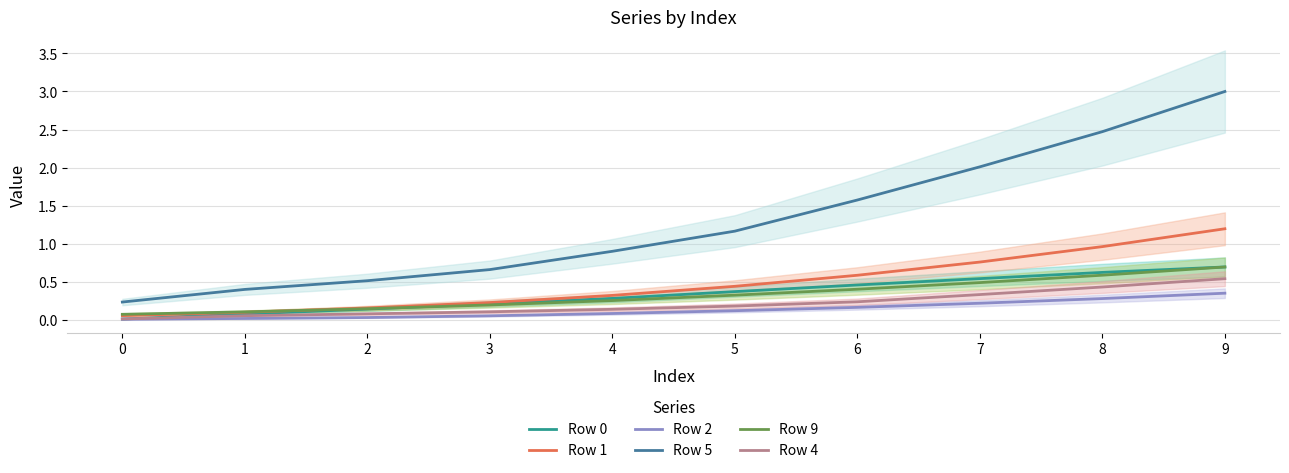

Reading left to right, list all the values displayed in this chart.

Row 0: 0=0.0	1=0.1	2=0.1	3=0.2	4=0.3	5=0.4	6=0.5	7=0.5	8=0.6	9=0.7
Row 1: 0=0.1	1=0.1	2=0.2	3=0.2	4=0.3	5=0.4	6=0.6	7=0.8	8=1.0	9=1.2
Row 2: 0=0.0	1=0.0	2=0.0	3=0.1	4=0.1	5=0.1	6=0.2	7=0.2	8=0.3	9=0.4
Row 5: 0=0.2	1=0.4	2=0.5	3=0.7	4=0.9	5=1.2	6=1.6	7=2.0	8=2.5	9=3.0
Row 9: 0=0.1	1=0.1	2=0.1	3=0.2	4=0.3	5=0.3	6=0.4	7=0.5	8=0.6	9=0.7
Row 4: 0=0.0	1=0.1	2=0.1	3=0.1	4=0.1	5=0.2	6=0.2	7=0.3	8=0.4	9=0.5